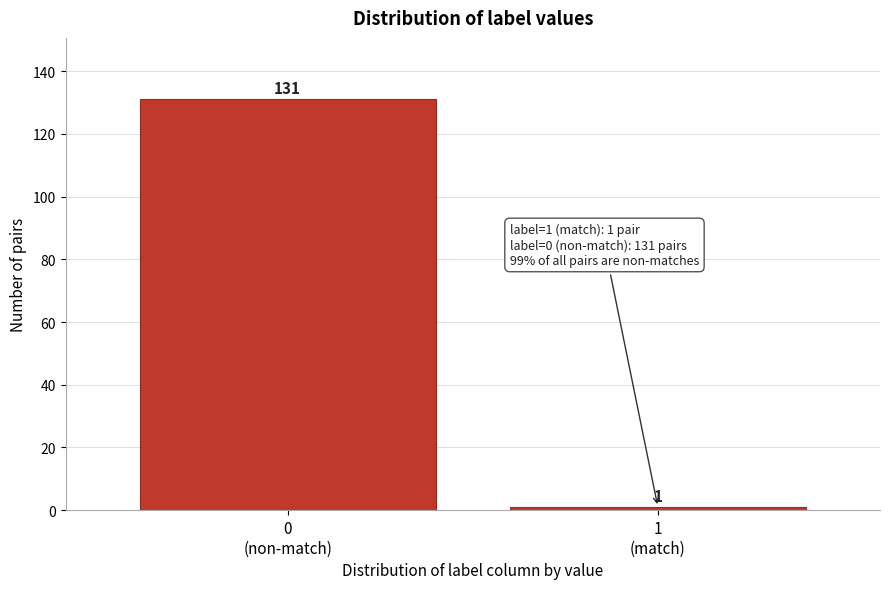

Reading left to right, extract all data points from this chart.

131	1